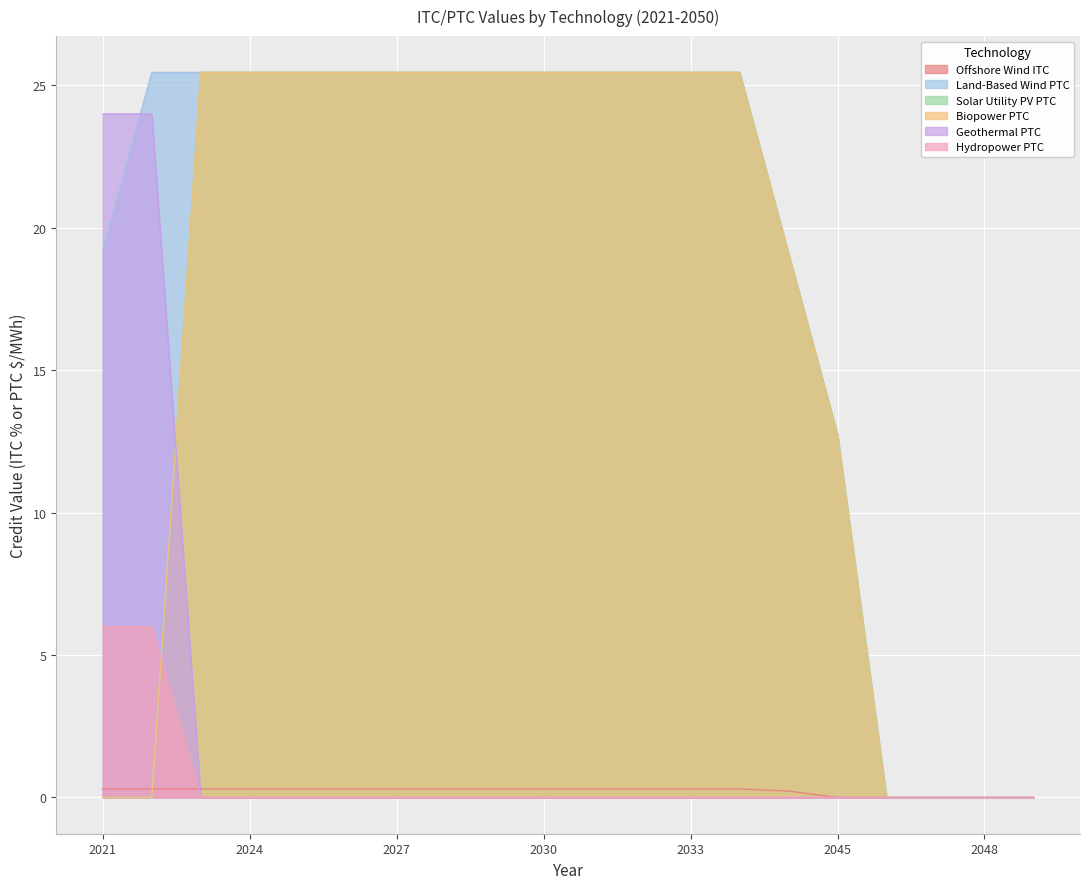

Reading left to right, extract all data points from this chart.

Offshore Wind ITC: 2021=0.3	2022=0.3	2023=0.3	2024=0.3	2025=0.3	2026=0.3	2027=0.3	2028=0.3	2029=0.3	2030=0.3	2031=0.3	2032=0.3	2033=0.3	2034=0.3	2044=0.2	2045=0.0	2046=0.0	2047=0.0	2048=0.0	2050=0.0
Land-Based Wind PTC: 2021=19.2	2022=25.5	2023=25.5	2024=25.5	2025=25.5	2026=25.5	2027=25.5	2028=25.5	2029=25.5	2030=25.5	2031=25.5	2032=25.5	2033=25.5	2034=25.5	2044=19.1	2045=12.7	2046=0.0	2047=0.0	2048=0.0	2050=0.0
Solar Utility PV PTC: 2021=0.0	2022=0.0	2023=25.5	2024=25.5	2025=25.5	2026=25.5	2027=25.5	2028=25.5	2029=25.5	2030=25.5	2031=25.5	2032=25.5	2033=25.5	2034=25.5	2044=19.1	2045=12.7	2046=0.0	2047=0.0	2048=0.0	2050=0.0
Biopower PTC: 2021=0.0	2022=0.0	2023=25.5	2024=25.5	2025=25.5	2026=25.5	2027=25.5	2028=25.5	2029=25.5	2030=25.5	2031=25.5	2032=25.5	2033=25.5	2034=25.5	2044=19.1	2045=12.7	2046=0.0	2047=0.0	2048=0.0	2050=0.0
Geothermal PTC: 2021=24.0	2022=24.0	2023=0.0	2024=0.0	2025=0.0	2026=0.0	2027=0.0	2028=0.0	2029=0.0	2030=0.0	2031=0.0	2032=0.0	2033=0.0	2034=0.0	2044=0.0	2045=0.0	2046=0.0	2047=0.0	2048=0.0	2050=0.0
Hydropower PTC: 2021=6.0	2022=6.0	2023=0.0	2024=0.0	2025=0.0	2026=0.0	2027=0.0	2028=0.0	2029=0.0	2030=0.0	2031=0.0	2032=0.0	2033=0.0	2034=0.0	2044=0.0	2045=0.0	2046=0.0	2047=0.0	2048=0.0	2050=0.0